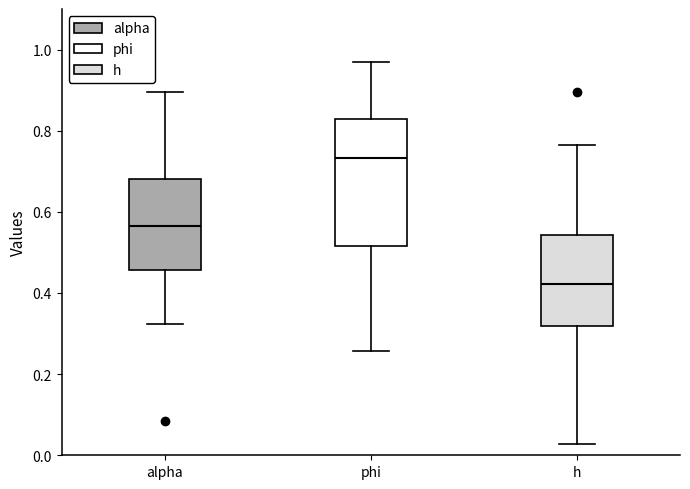

Reading left to right, transcribe this box plot: for each box, give where its median line is, the range the box spans, and where its two whiskers end, as read against the y-axis. The values are not printed on the chart, so give them approximately, as read against the axis.

alpha: median 0.56, box 0.46 to 0.68, whiskers 0.32 to 0.90
phi: median 0.74, box 0.52 to 0.82, whiskers 0.26 to 0.96
h: median 0.42, box 0.32 to 0.54, whiskers 0.02 to 0.76